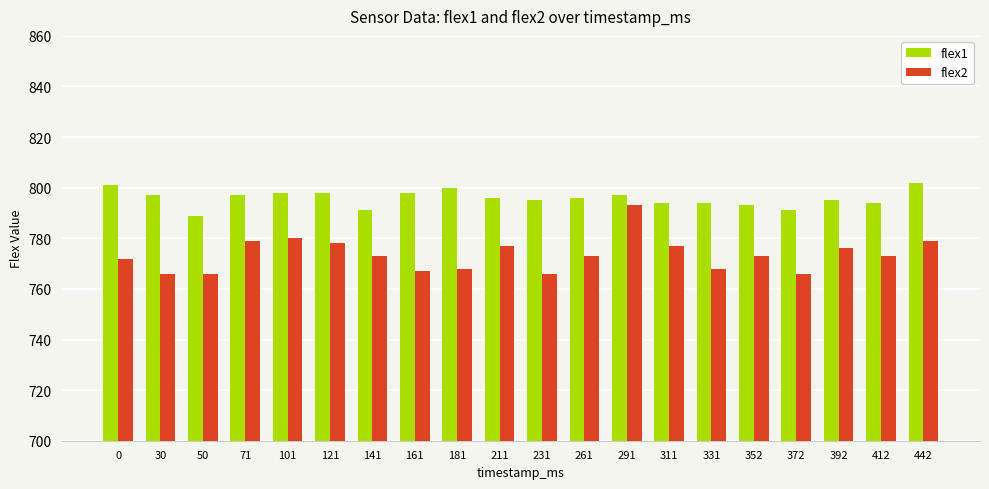

Which series has the largest total across all categories?

flex1